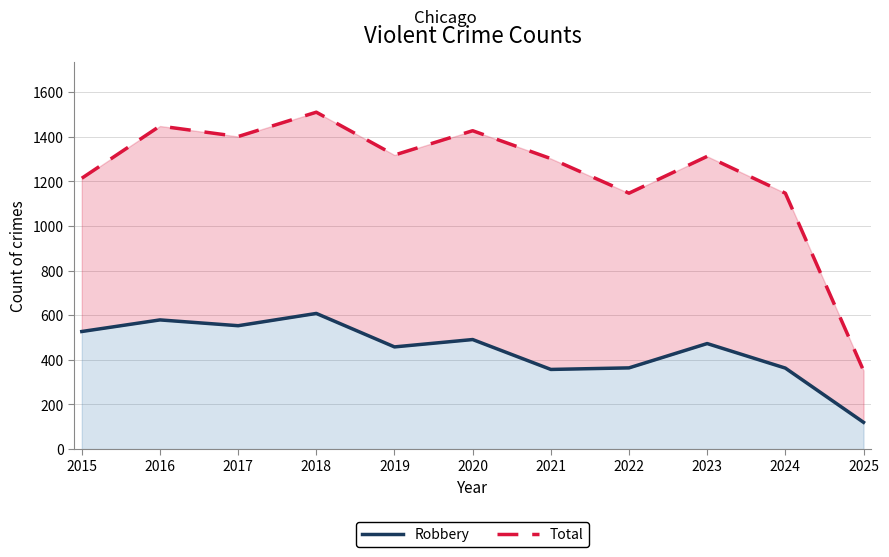

What is the difference between the maximum and minimum values in the Robbery series?

488